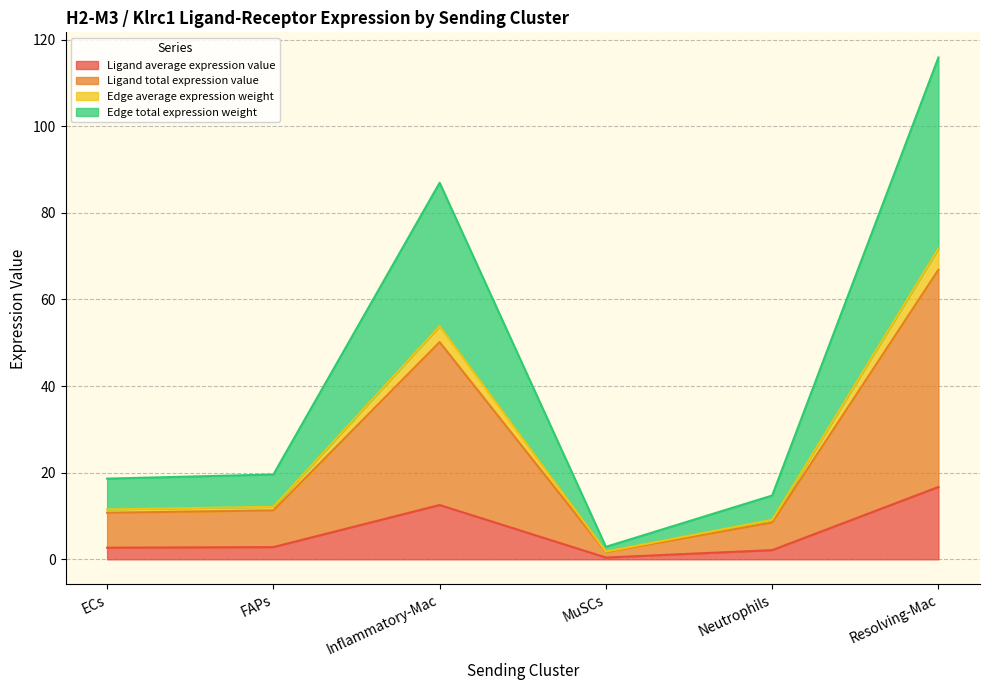

What is the sum of the Ligand total expression value values at FAPs and Neutrophils?

19.8